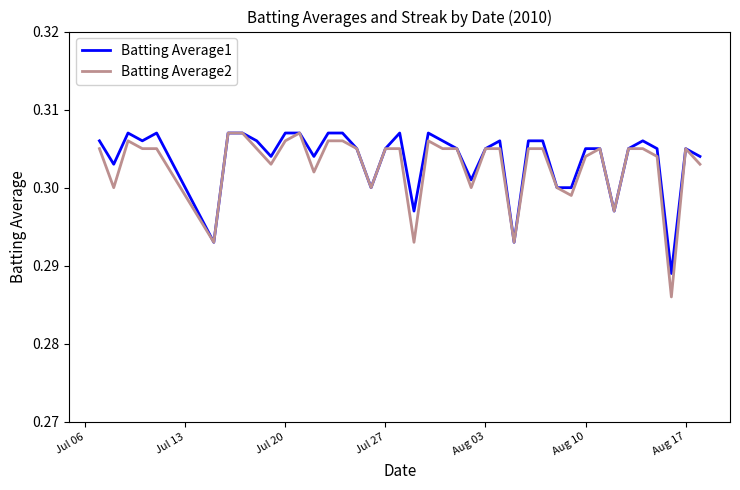

Which series has the largest range (max minus min)?

Batting Average2